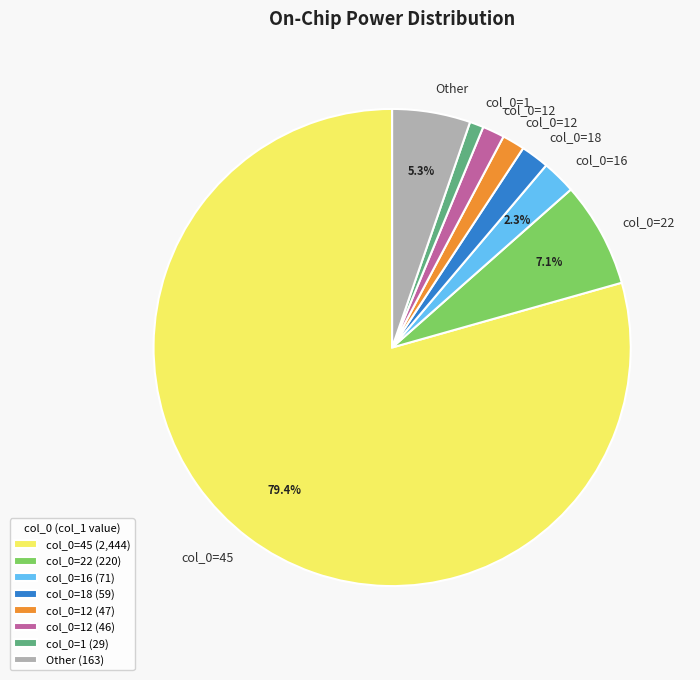

What is the smallest slice in the pie chart?

col_0=1 (29)